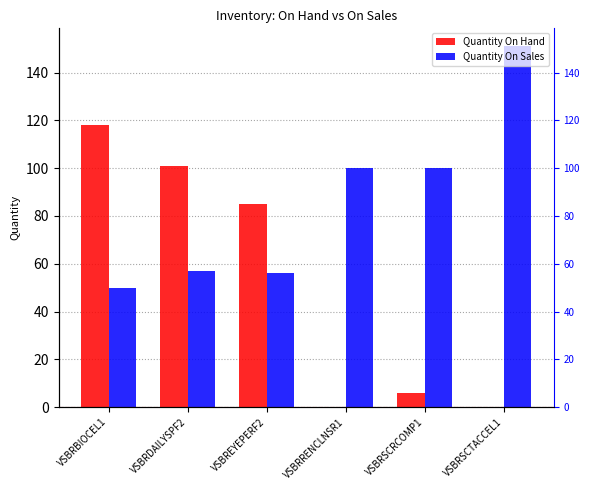

At which label is Quantity On Sales closest to 100?

VSBRRENCLNSR1